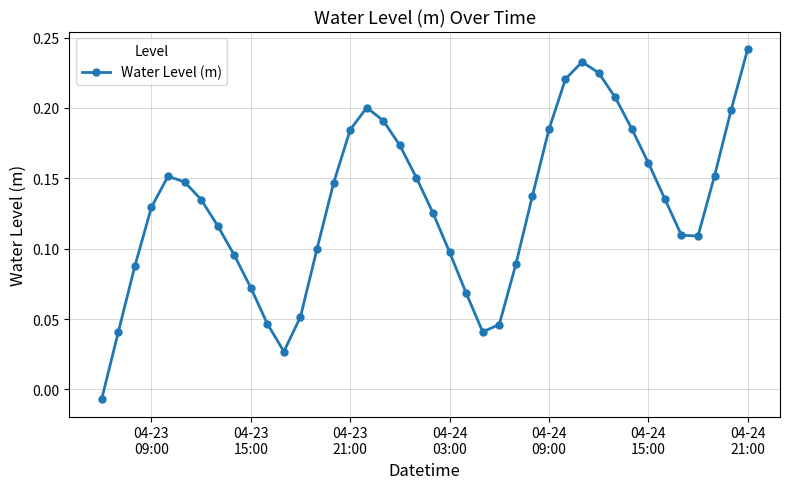

How many values are above zero?

39